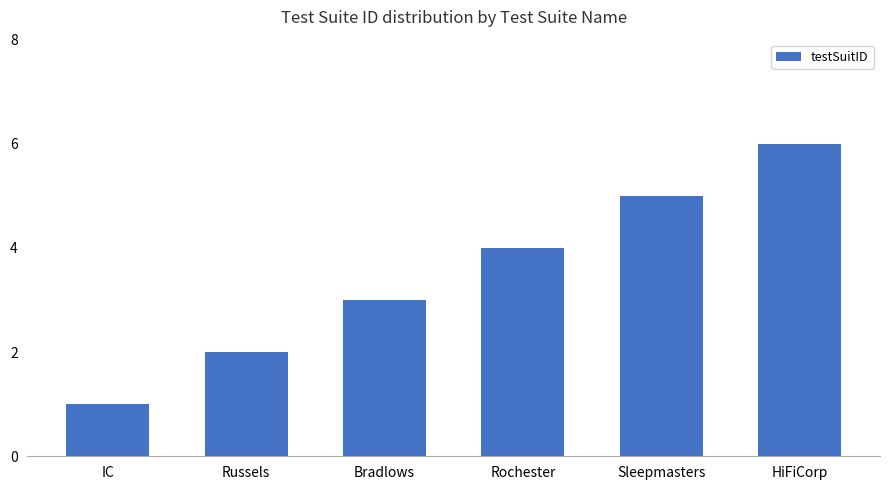

How many values are below 4?

3